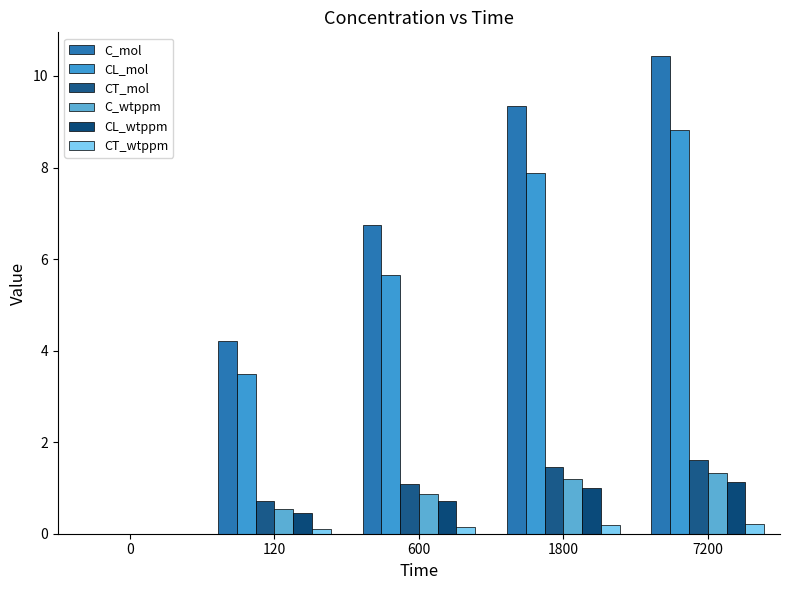

Reading left to right, extract all data points from this chart.

C_mol: 0=0.0	120=4.2	600=6.7	1800=9.3	7200=10.4
CL_mol: 0=0.0	120=3.5	600=5.7	1800=7.9	7200=8.8
CT_mol: 0=0.0	120=0.7	600=1.1	1800=1.5	7200=1.6
C_wtppm: 0=0.0	120=0.5	600=0.9	1800=1.2	7200=1.3
CL_wtppm: 0=0.0	120=0.4	600=0.7	1800=1.0	7200=1.1
CT_wtppm: 0=0.0	120=0.1	600=0.1	1800=0.2	7200=0.2